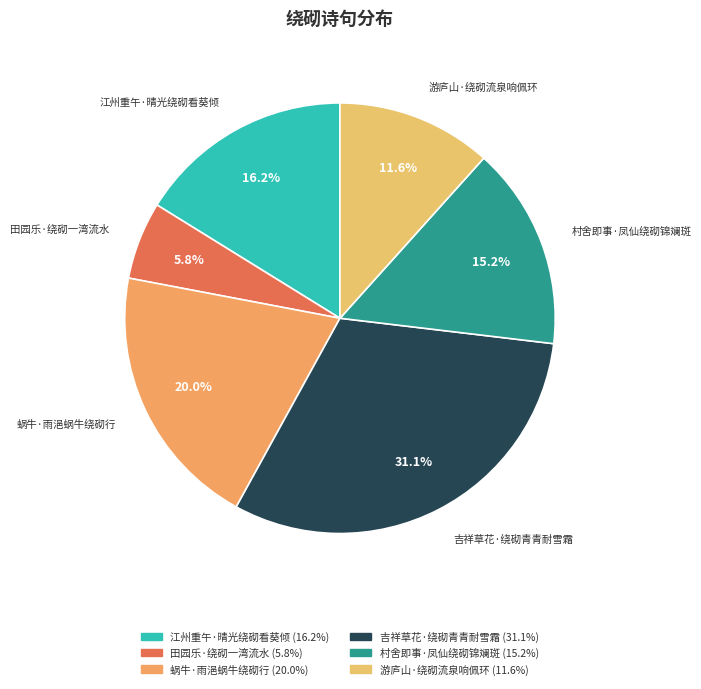

What percentage is NOT represented by 村舍即事·凤仙绕砌锦斓斑?

84.8%